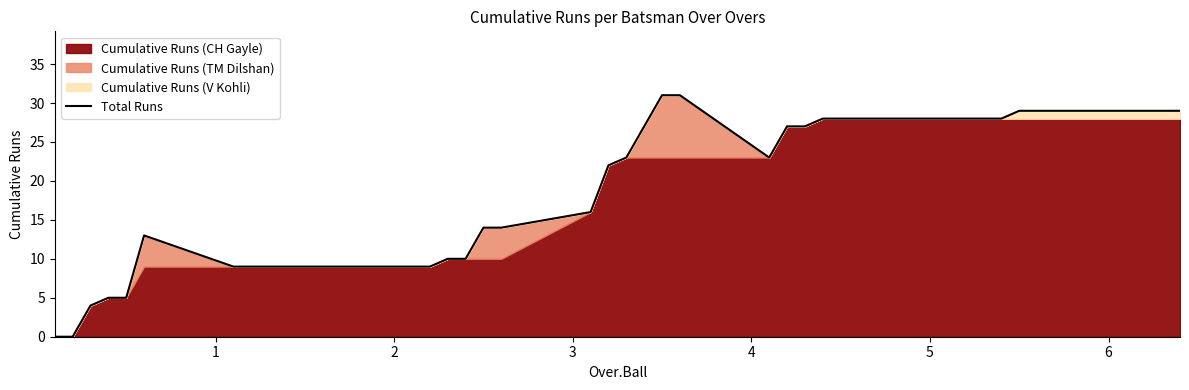

How many lines are shown in the chart?

1